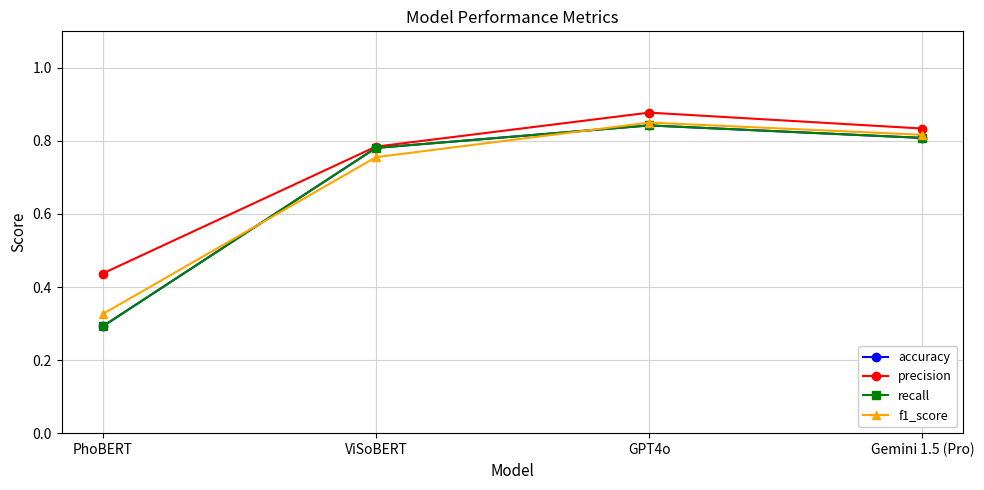

What is the sum of the recall values at Gemini 1.5 (Pro) and ViSoBERT?

1.6